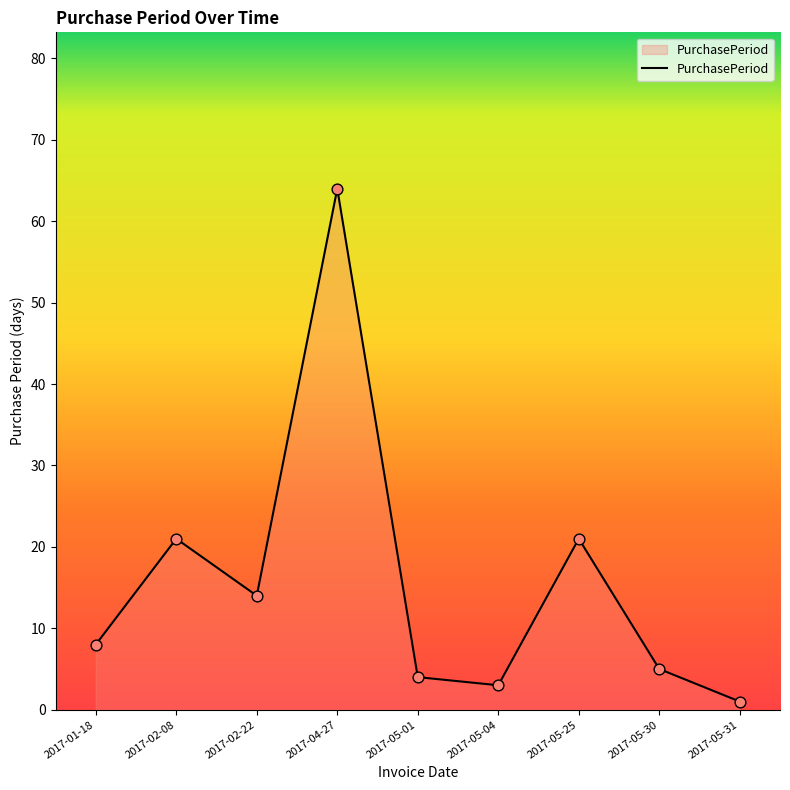

What is the change in value from 2017-02-08 to 2017-05-04?

-18